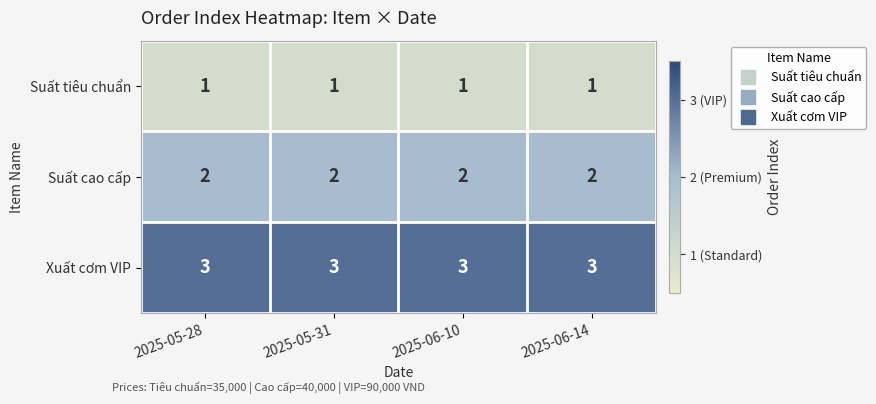

Read the Xuất cơm VIP value at 2025-05-28.

3